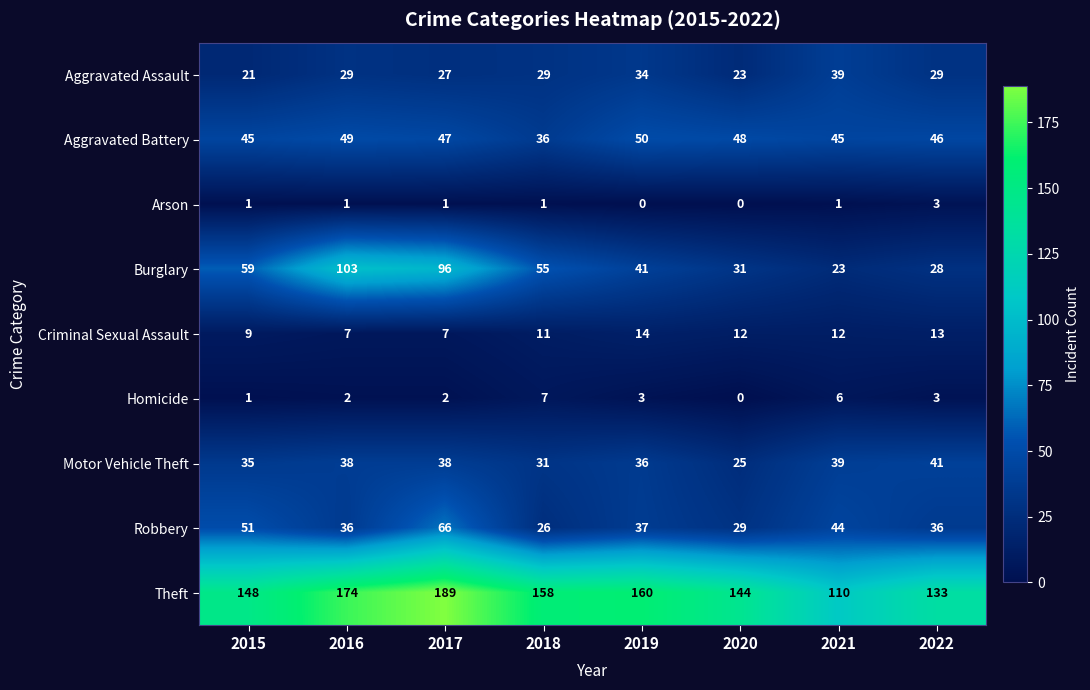

Which category has the highest value in the Burglary series?

2016